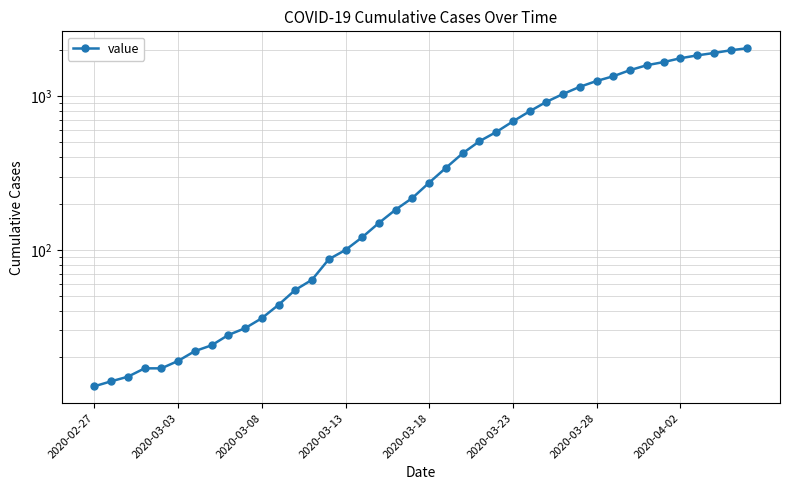

Approximately how many times larger is the value at 19 compared to 13?

3.4